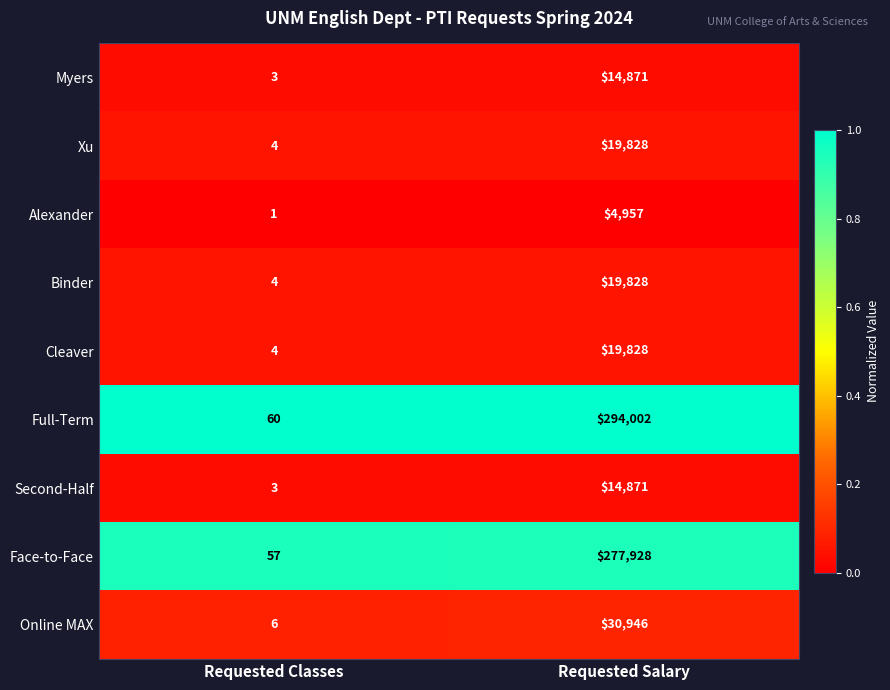

Which series changed the most between Requested Classes and Requested Salary?

Full-Term